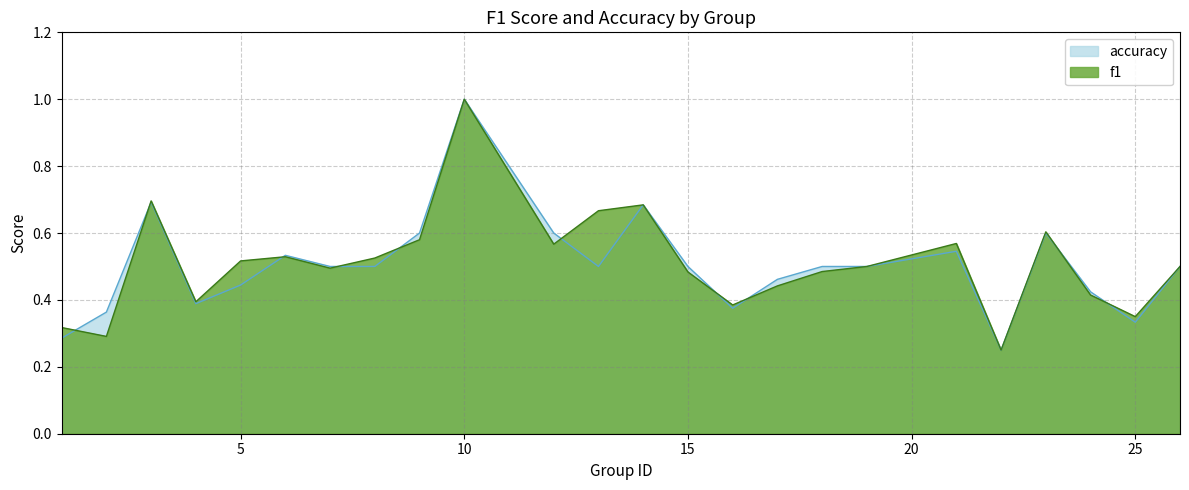

Rank the series by their average value, from highest to lowest.

f1, accuracy